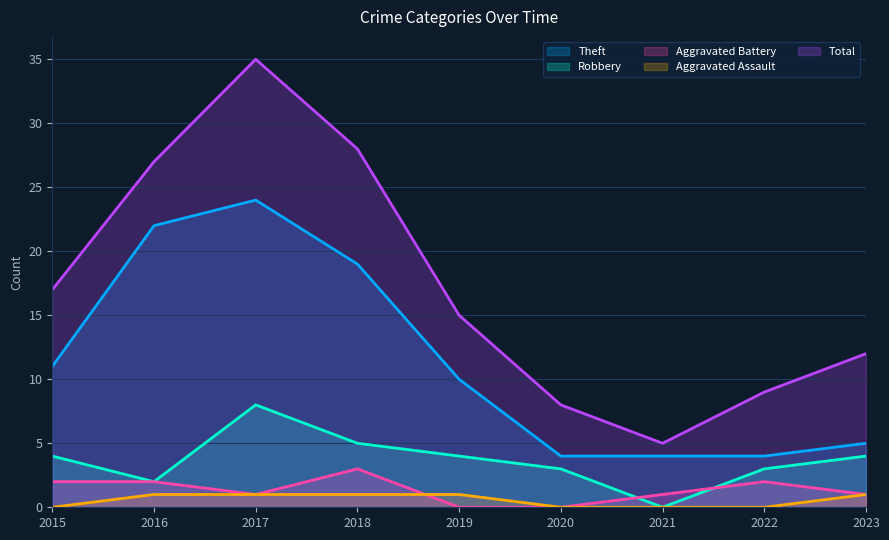

Which series has the widest spread of values?

Total